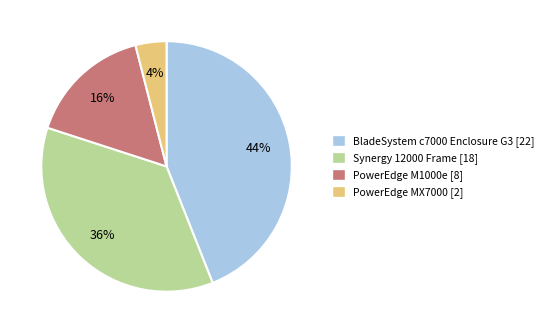

To the nearest percent, what is the difference between the largest and smallest slice percentages?

40%